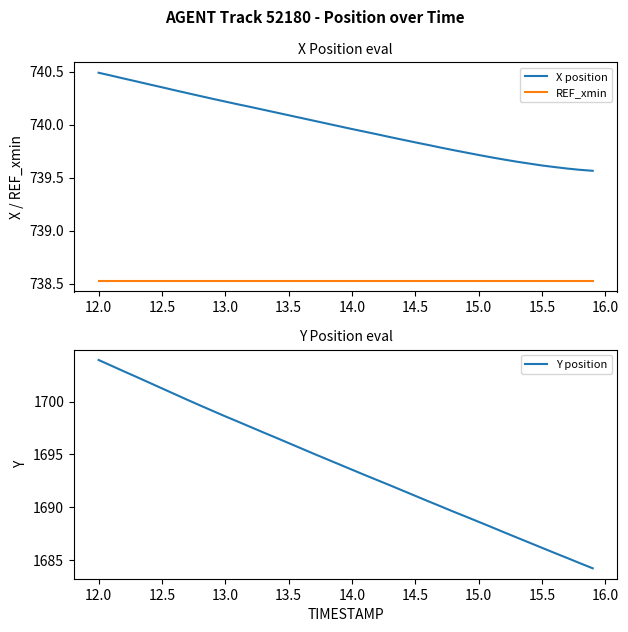

True or false: X position and REF_xmin cross at least once.

False